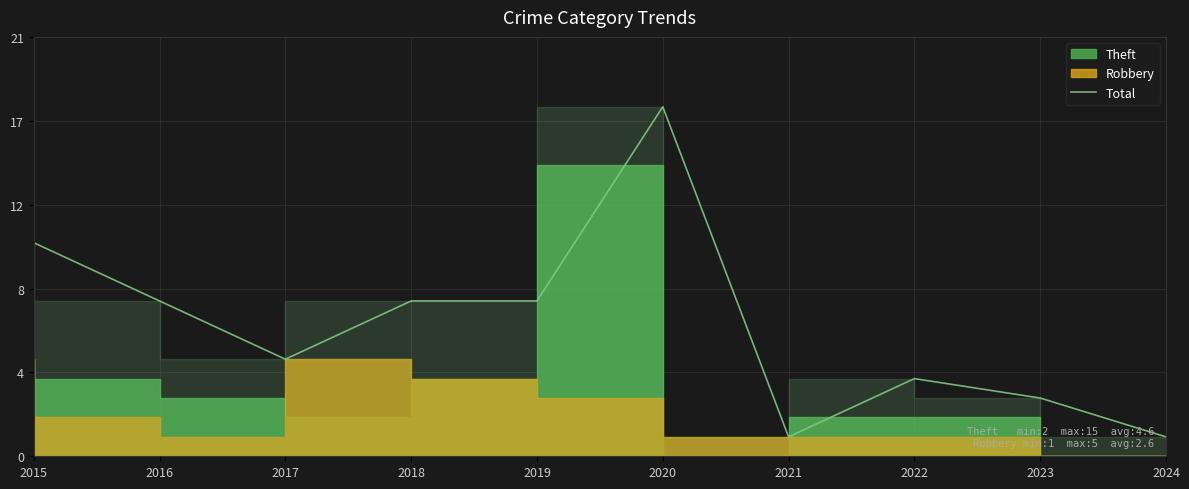

What is the sum of all values?

67